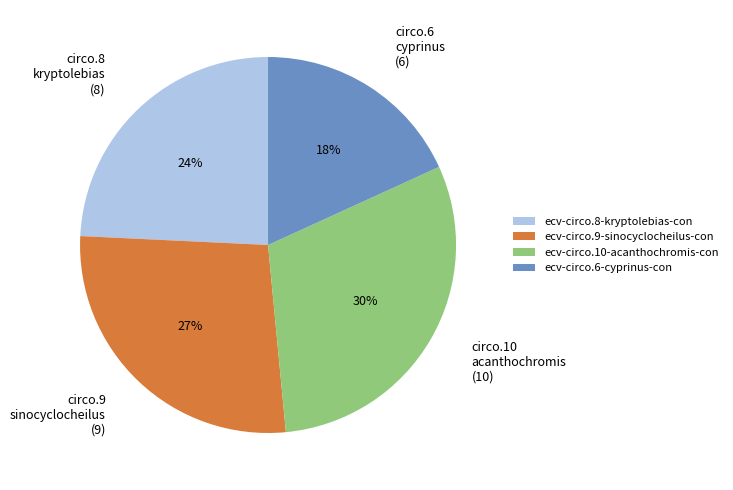

Is there a majority slice in this chart?

No